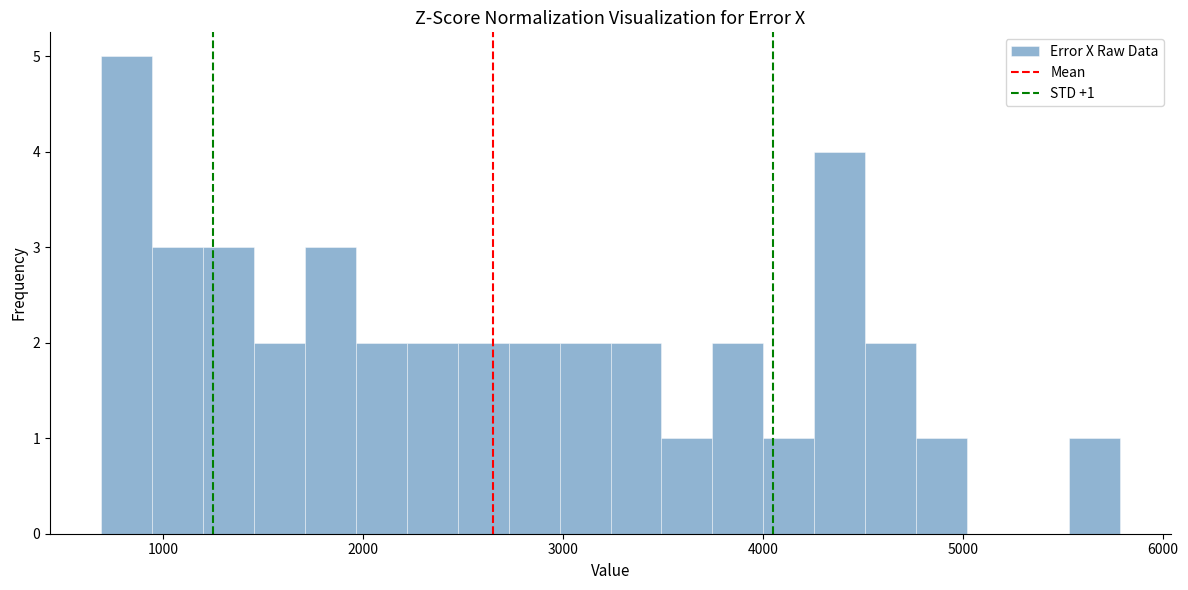

Read against the x-axis, roughly where is the centre of the tallest bar?

800